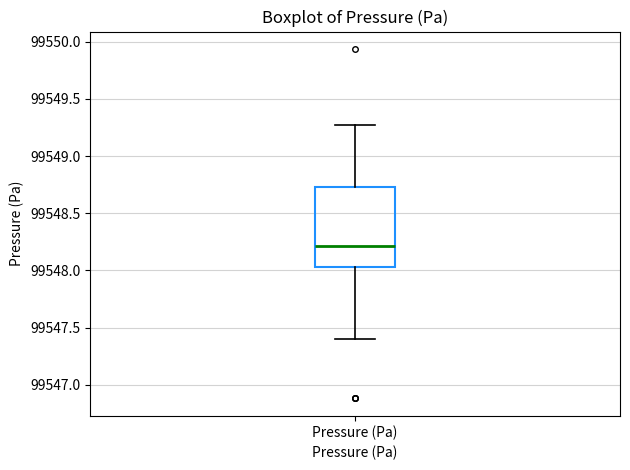

Read this box plot against the y-axis: the position of the median line, the range covered by the box, and the ends of both whiskers. The values are not printed on the chart, so give them approximately, as read against the axis.

median 99548.20, box 99548.05 to 99548.75, whiskers 99547.40 to 99549.25